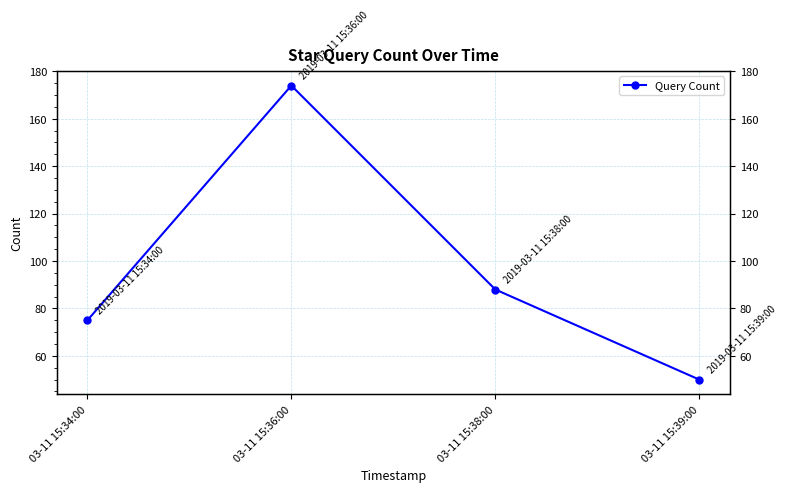

What is the sum of the values at 03-11 15:34:00 and 03-11 15:36:00?

249